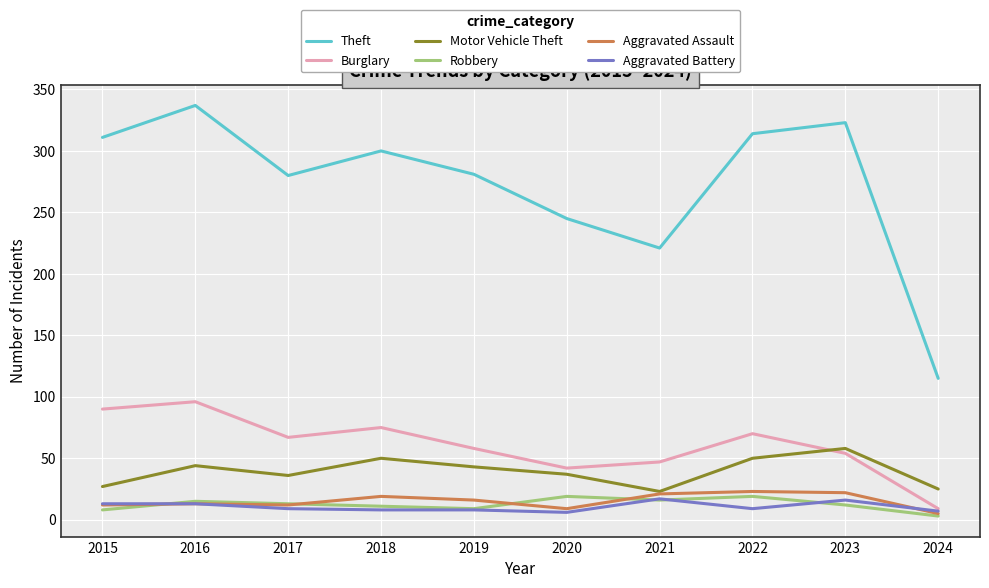

Read the Robbery value at 2019.

9